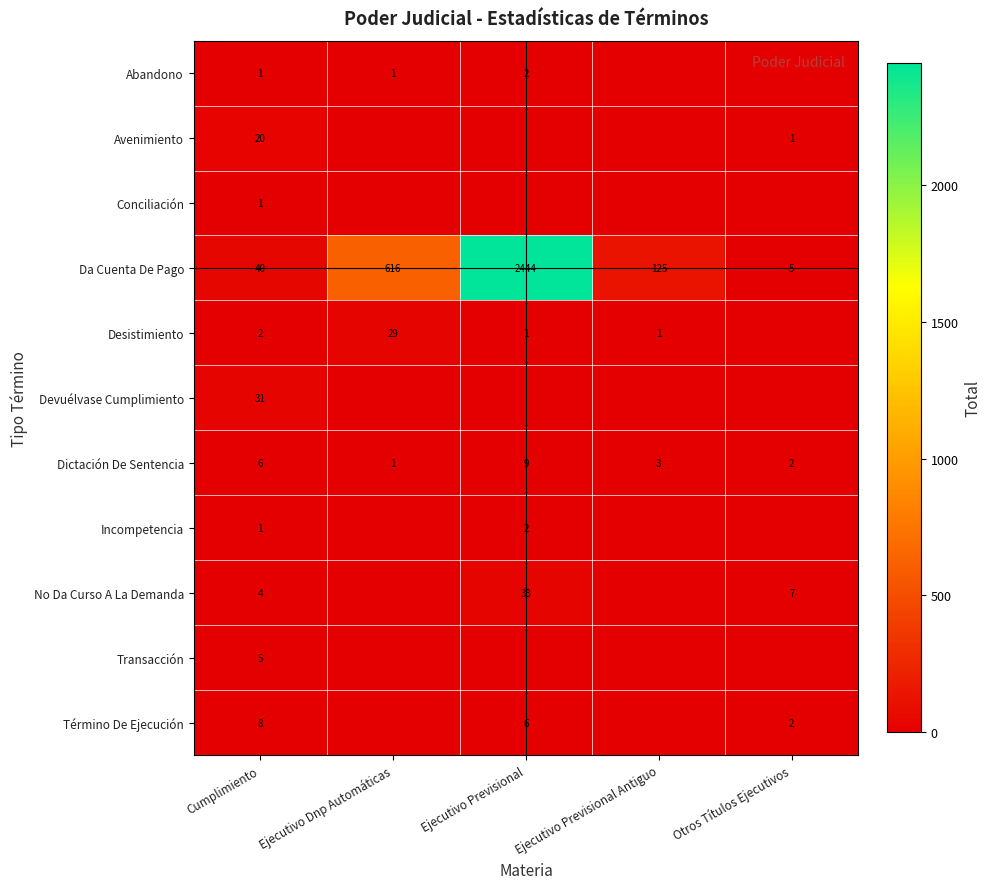

Is it true that Desistimiento equals 29 at Ejecutivo Dnp Automáticas?

True